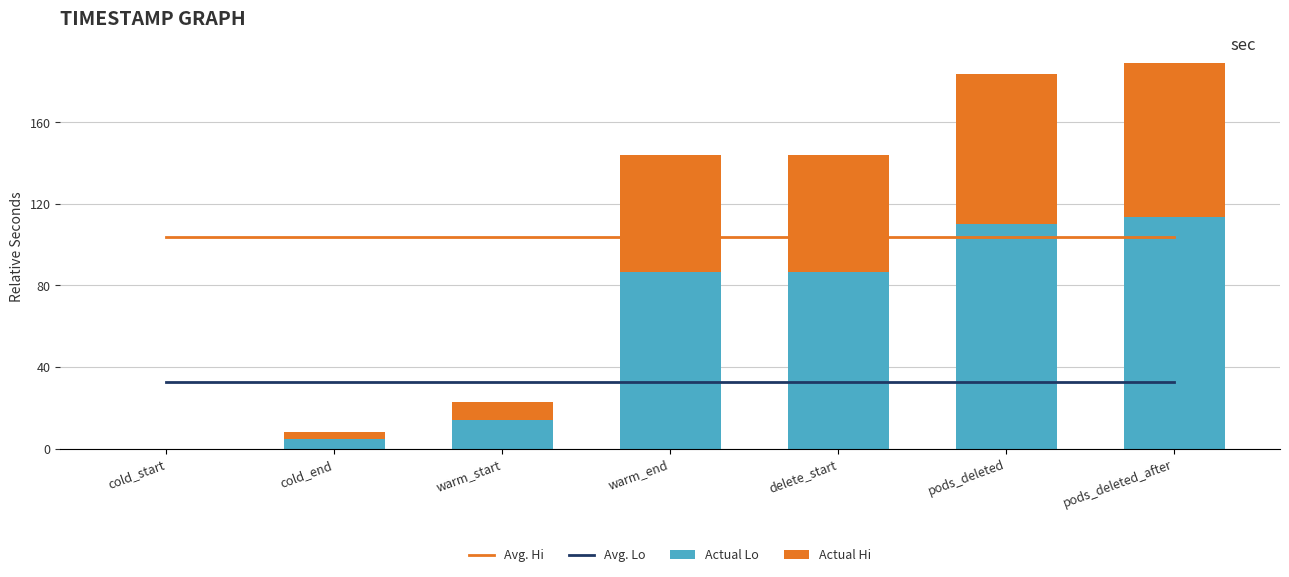

The Avg. Hi series shows 103.8 at pods_deleted_after. True or false?

True